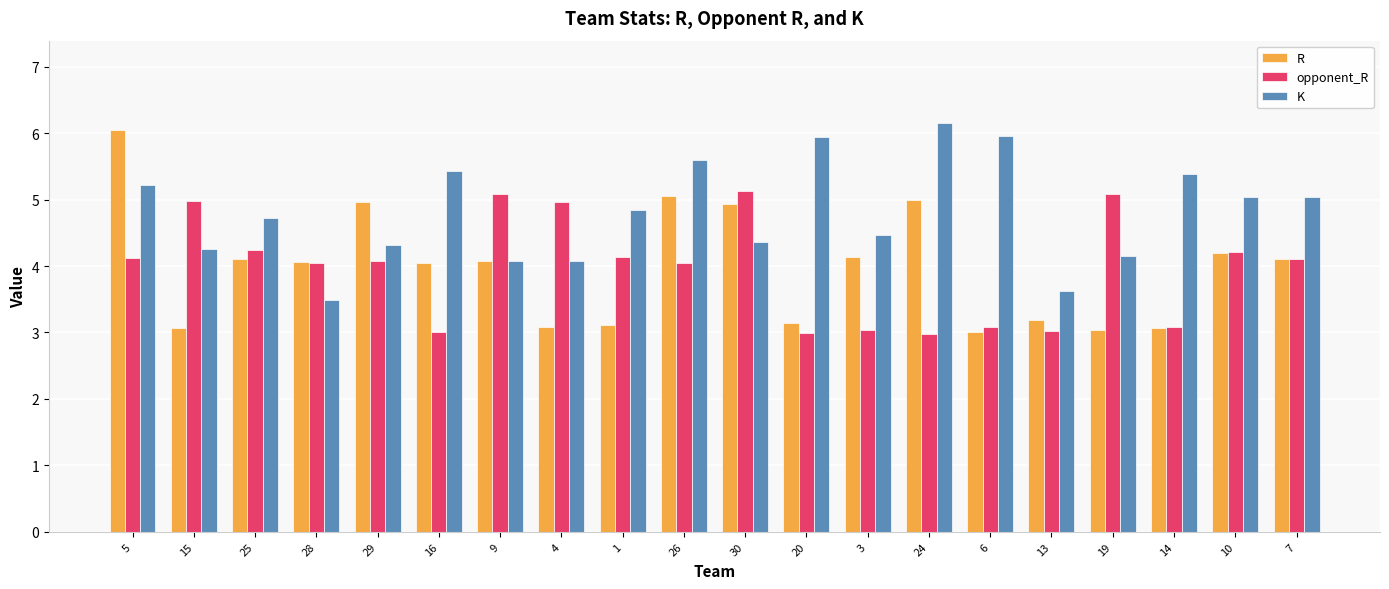

Which series has the widest spread of values?

R